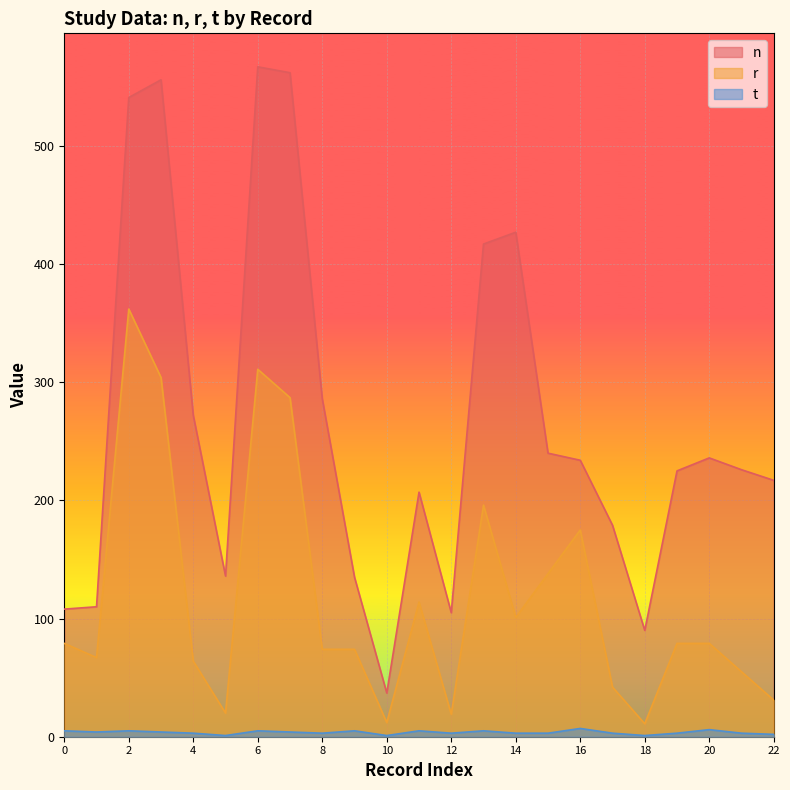

Count the number of categories in the chart.

23